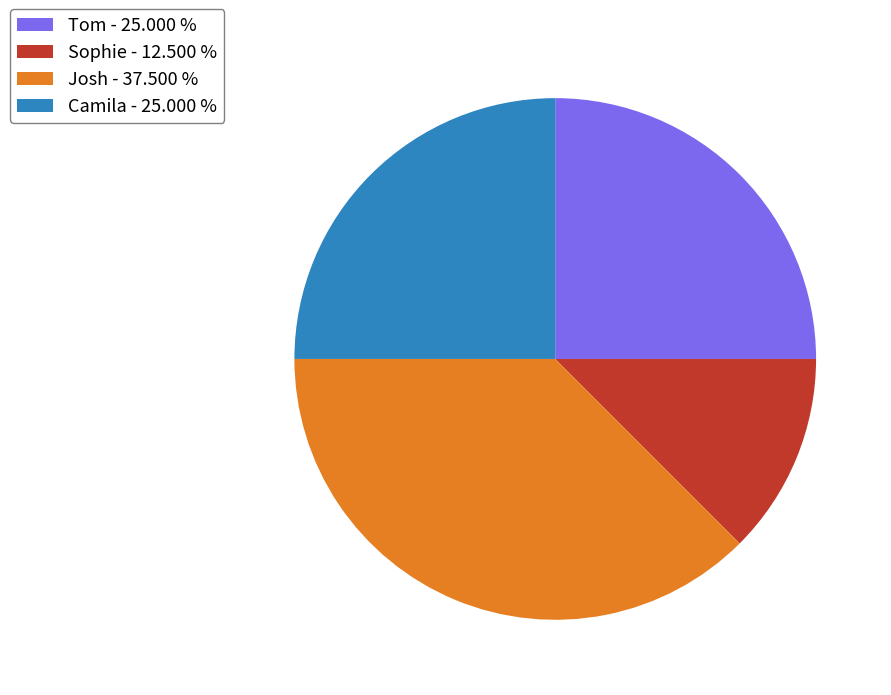

How many segments does this pie chart have?

4